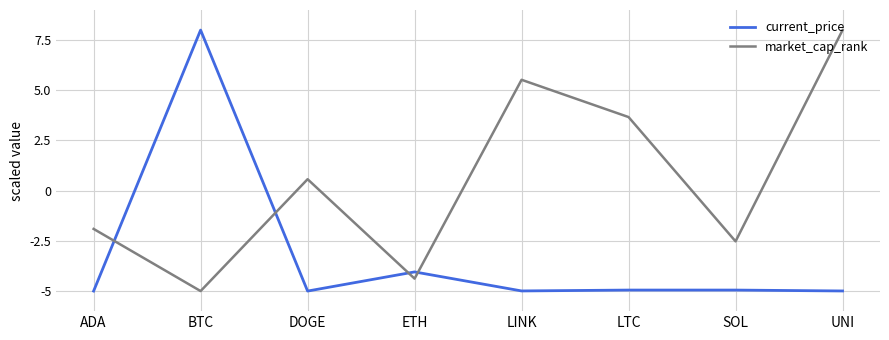

At ADA, list the series in order from smallest to largest.

current_price, market_cap_rank